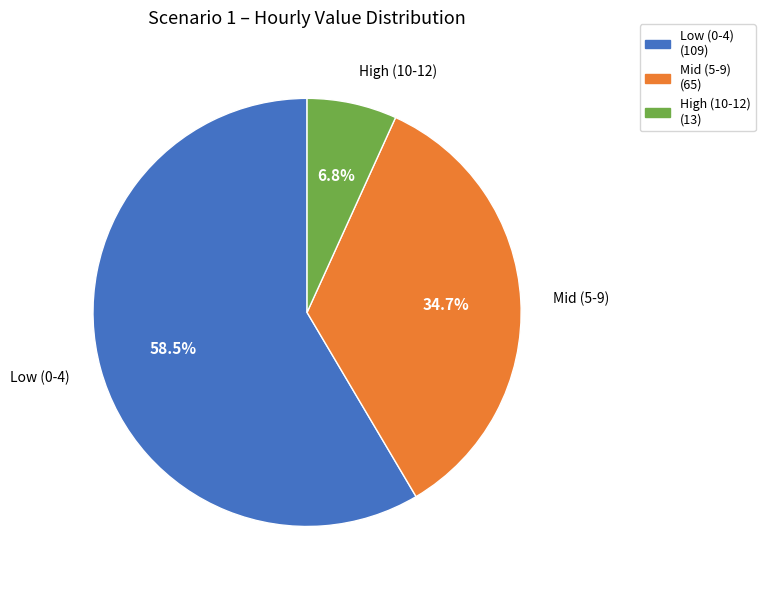

Between High (10-12) and Low (0-4), which is larger?

Low (0-4)